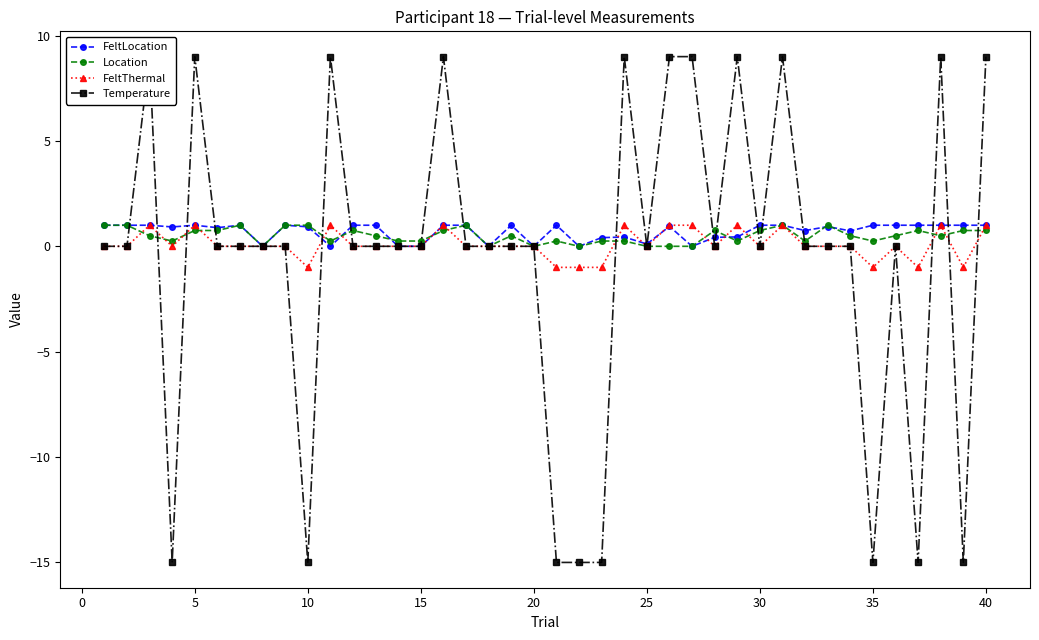

How many Location values are between 0 and 1?

40